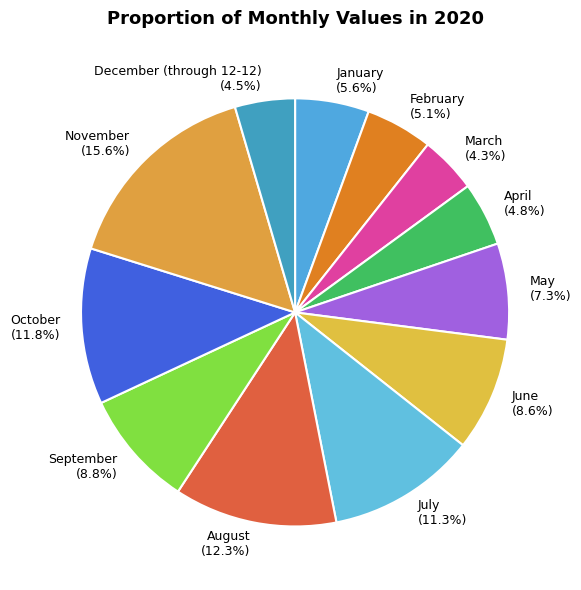

The October slice represents 12% of the pie. True or false?

True